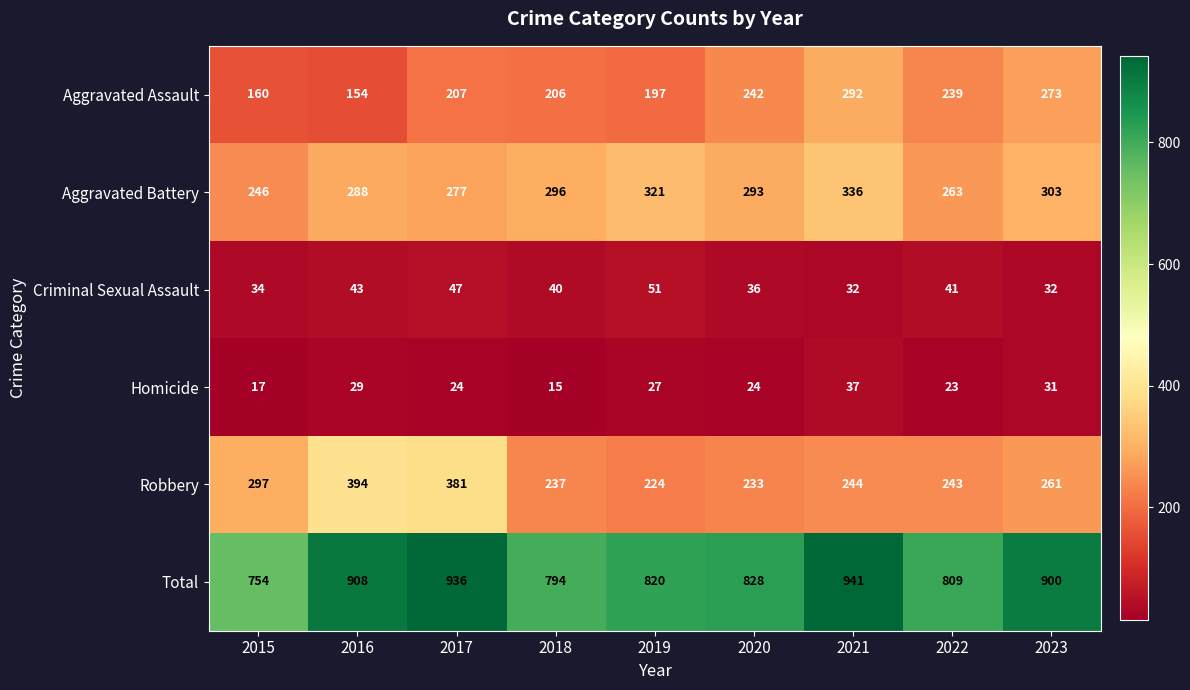

The Aggravated Battery series shows 277 at 2017. True or false?

True